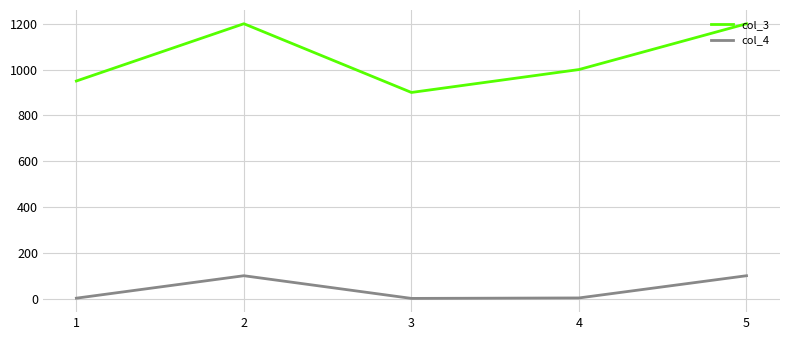

True or false: col_4 has more than 1 points higher than both neighbors.

False